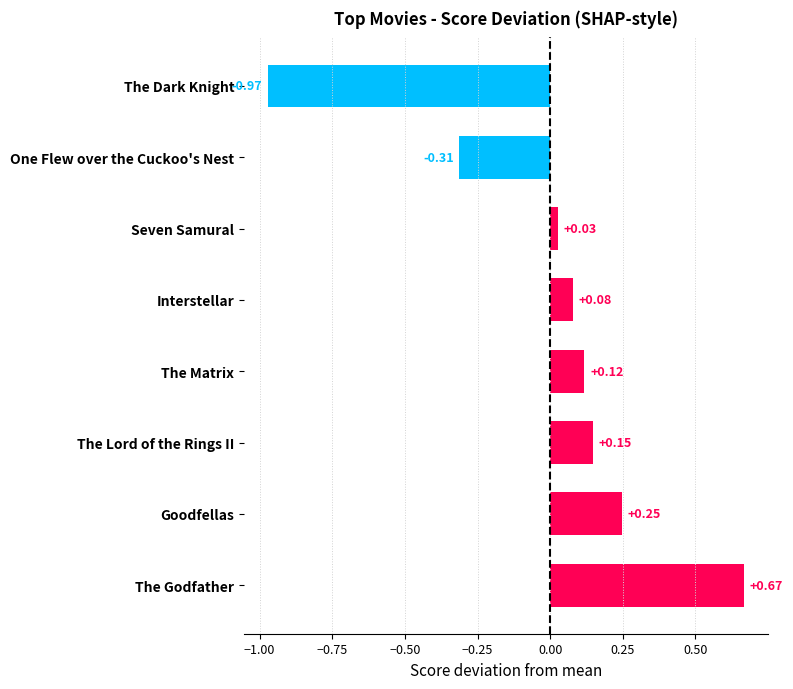

Rank the categories by value from lowest to highest.

The Dark Knight, One Flew over the Cuckoo's Nest, Seven Samural, Interstellar, The Matrix, The Lord of the Rings II, Goodfellas, The Godfather